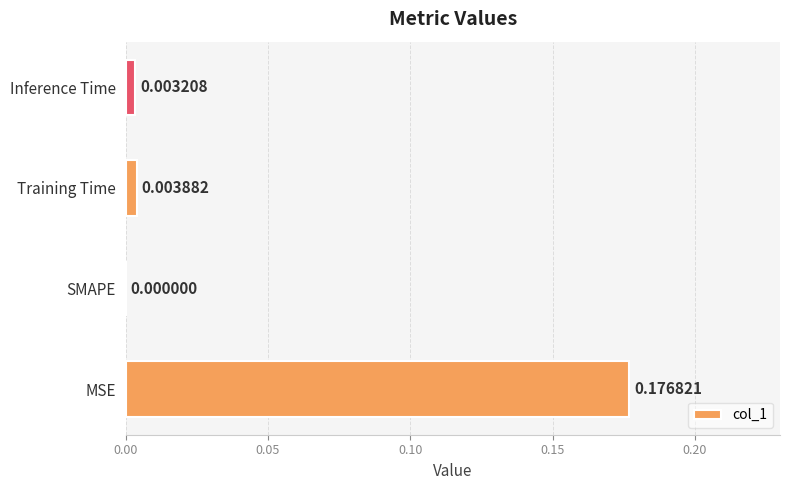

At which category does the chart reach its peak across all series?

MSE